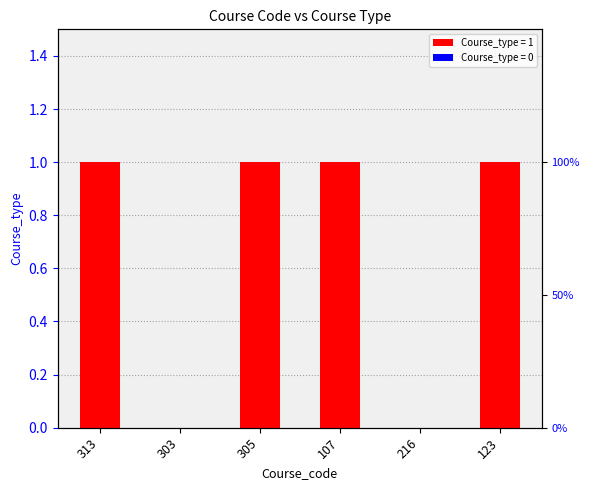

Count the number of categories in the chart.

6